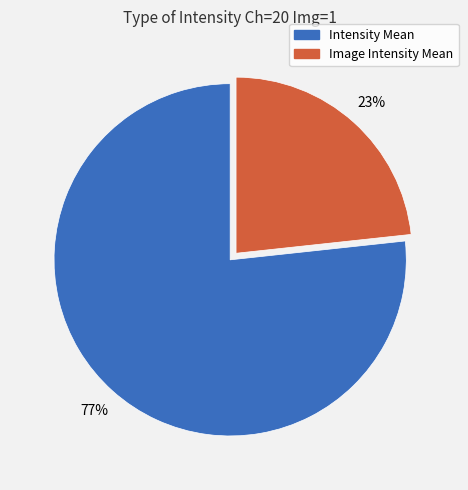

Do Intensity Mean and Image Intensity Mean together represent more than half of the pie?

Yes